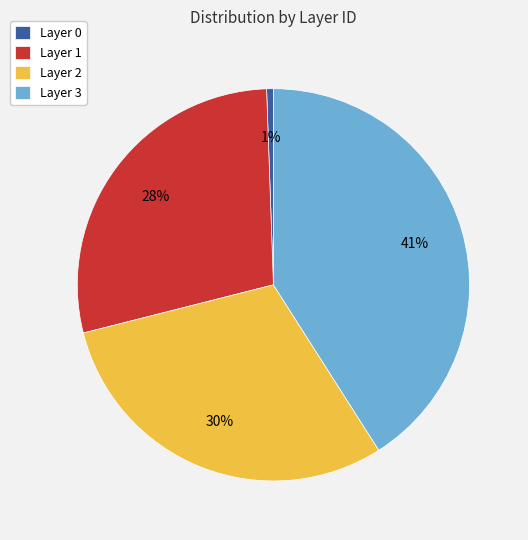

To the nearest percent, what percentage of the pie is Layer 3?

41%